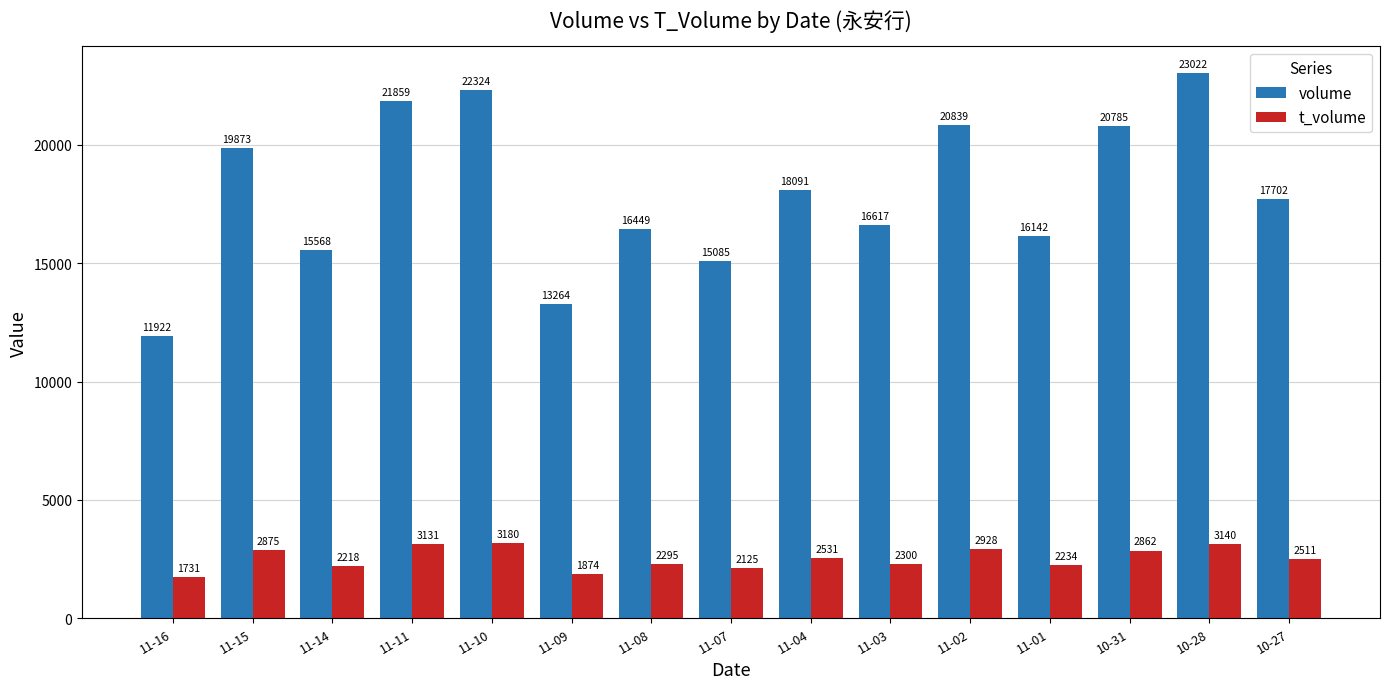

At 11-07, list the series in order from largest to smallest.

volume, t_volume